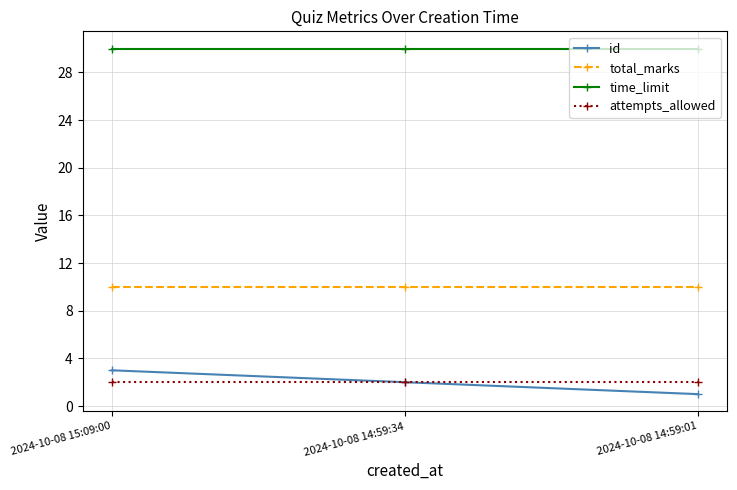

Reading left to right, what are all the values shown in this chart?

id: 2024-10-08 15:09:00=3	2024-10-08 14:59:34=2	2024-10-08 14:59:01=1
total_marks: 2024-10-08 15:09:00=10	2024-10-08 14:59:34=10	2024-10-08 14:59:01=10
time_limit: 2024-10-08 15:09:00=30	2024-10-08 14:59:34=30	2024-10-08 14:59:01=30
attempts_allowed: 2024-10-08 15:09:00=2	2024-10-08 14:59:34=2	2024-10-08 14:59:01=2